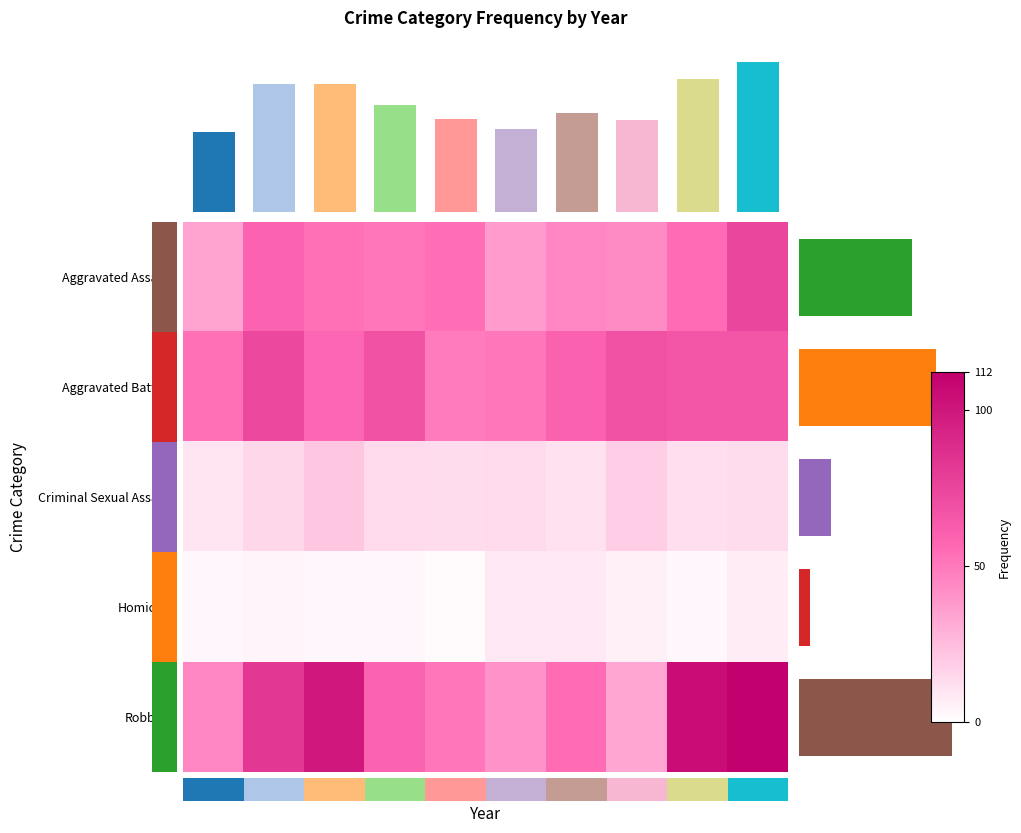

At which label does Aggravated Assault first exceed 53?

2016